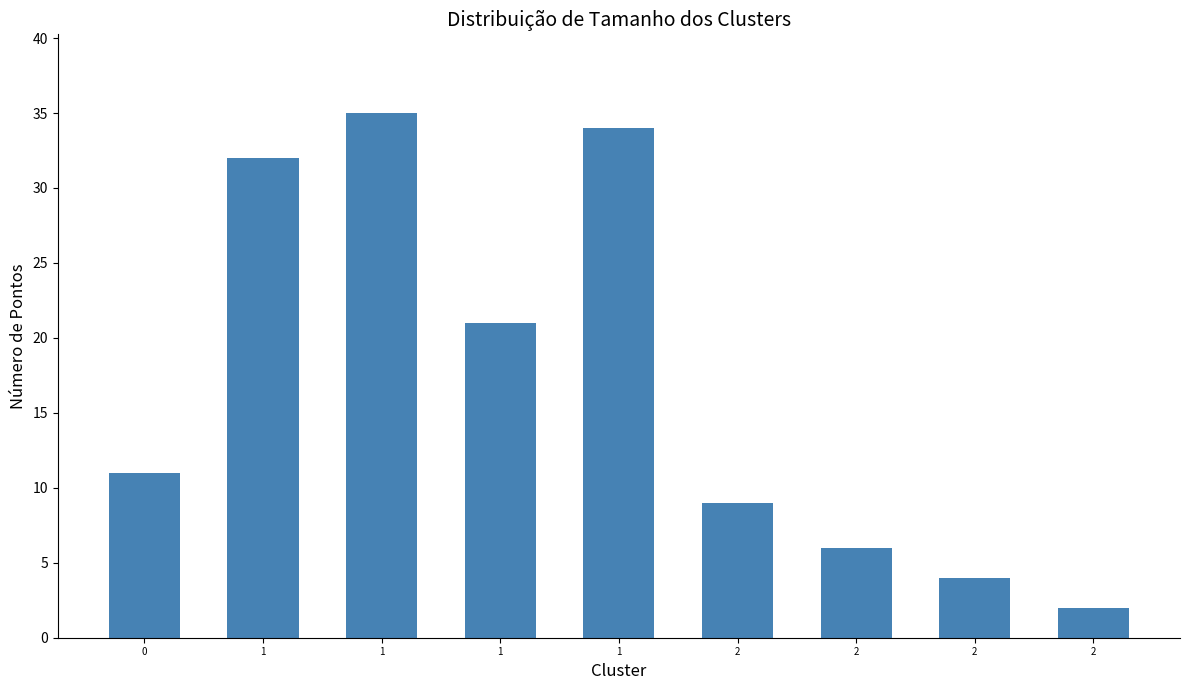

Rank the categories by value from lowest to highest.

2, 2, 2, 2, 0, 1, 1, 1, 1